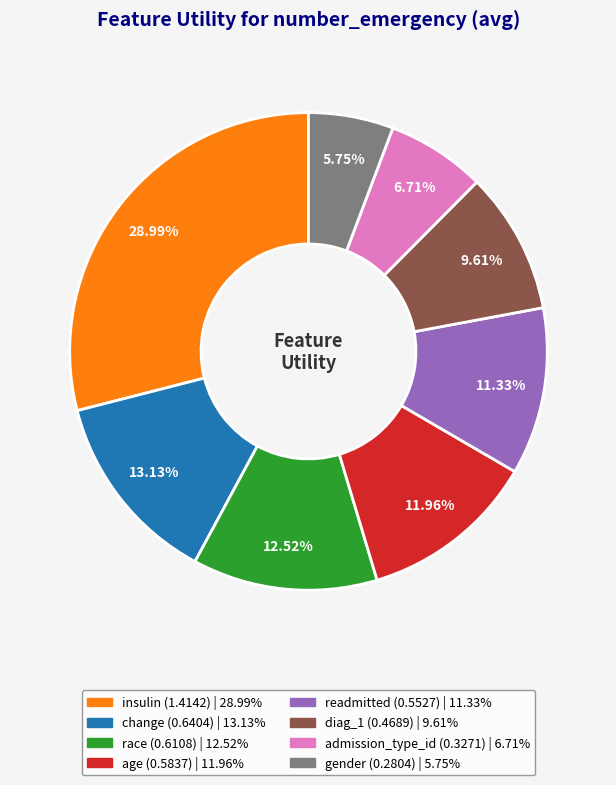

How many slices are in this pie chart?

8